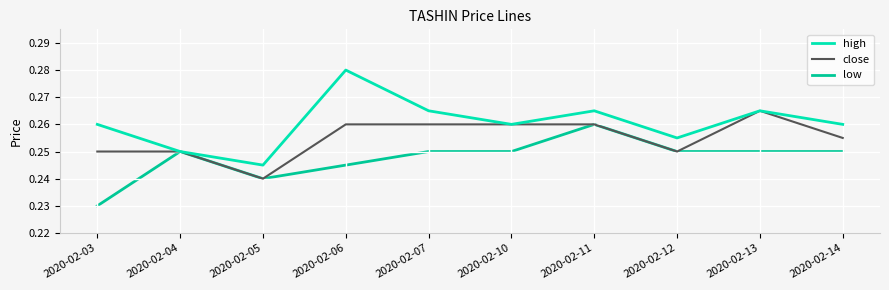

At which label is high closest to 0?

2020-02-05